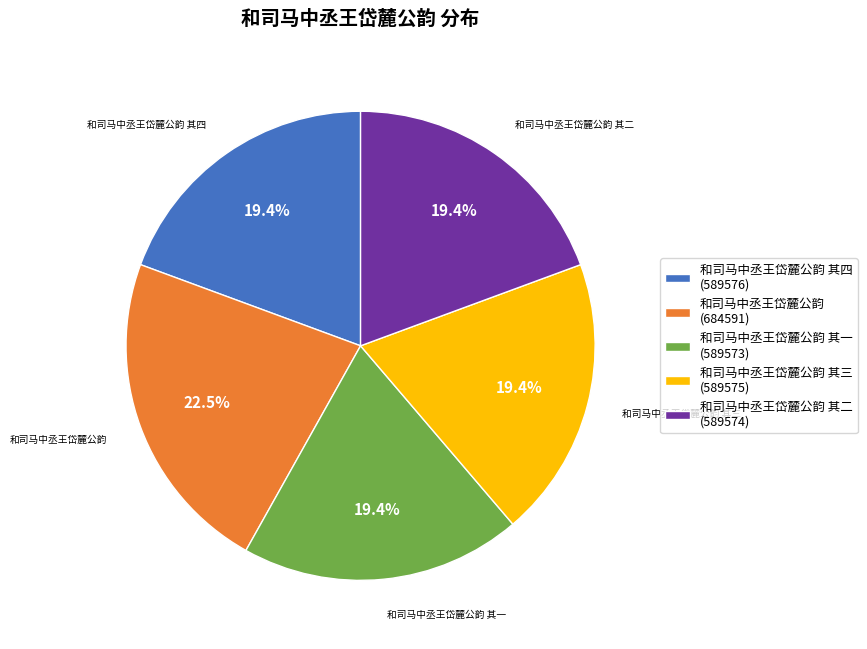

Is 和司马中丞王岱麓公韵 其四 (589576) the majority of the pie?

No